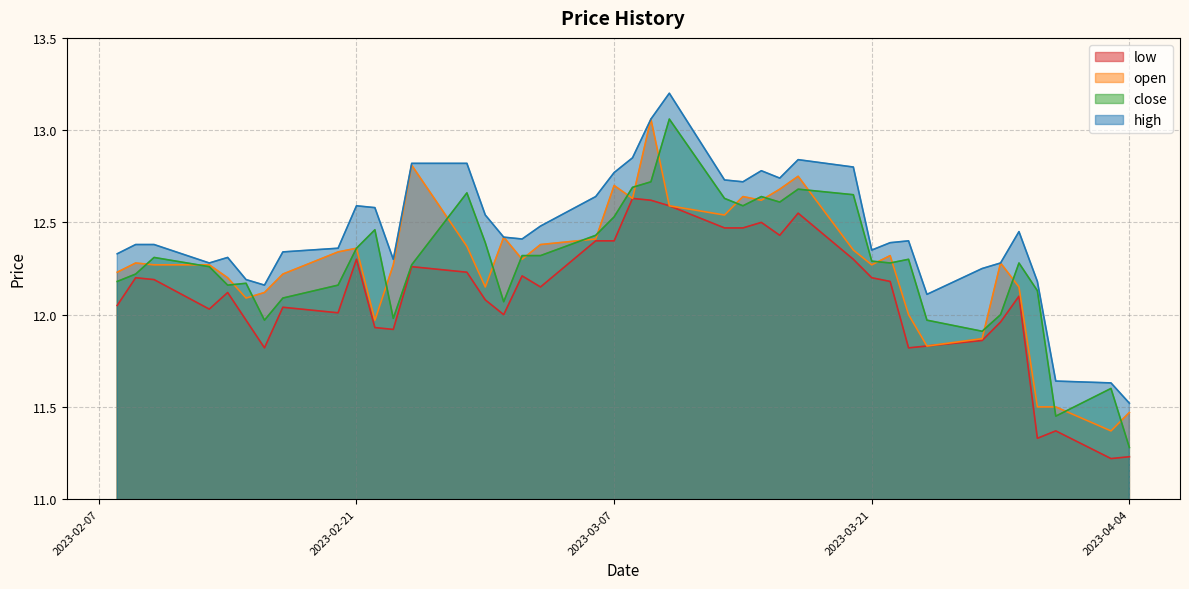

What are all the series names shown in the legend?

low, open, close, high